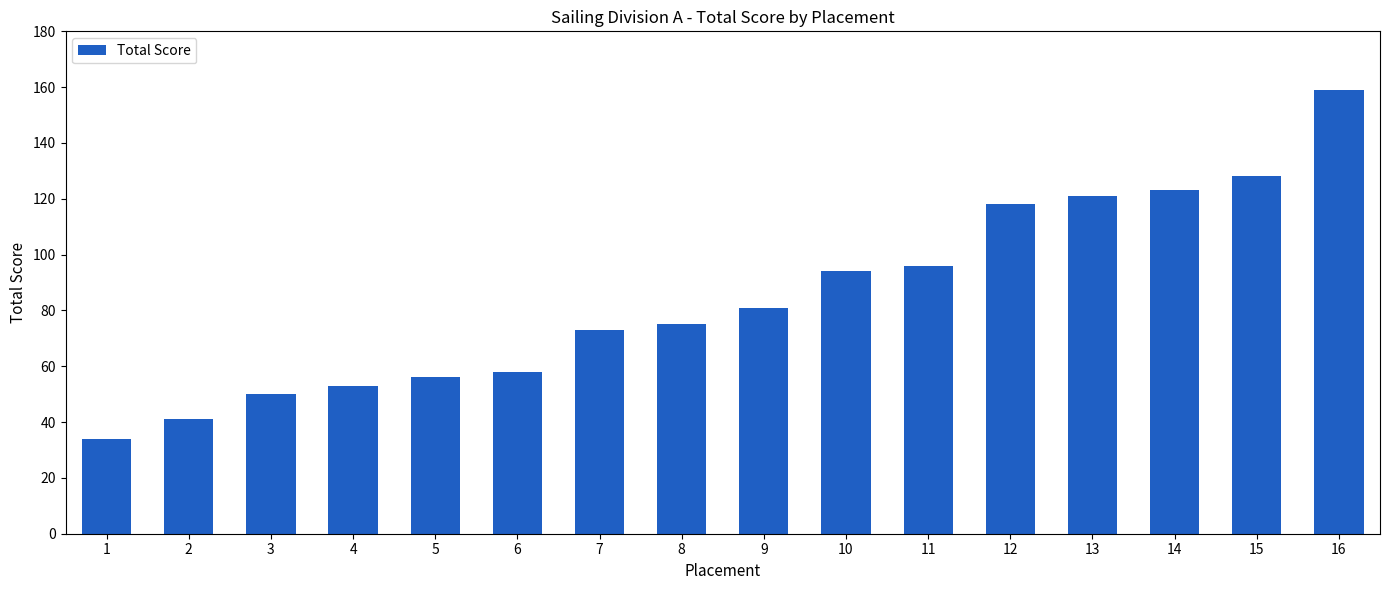

How many bars are there in total?

16